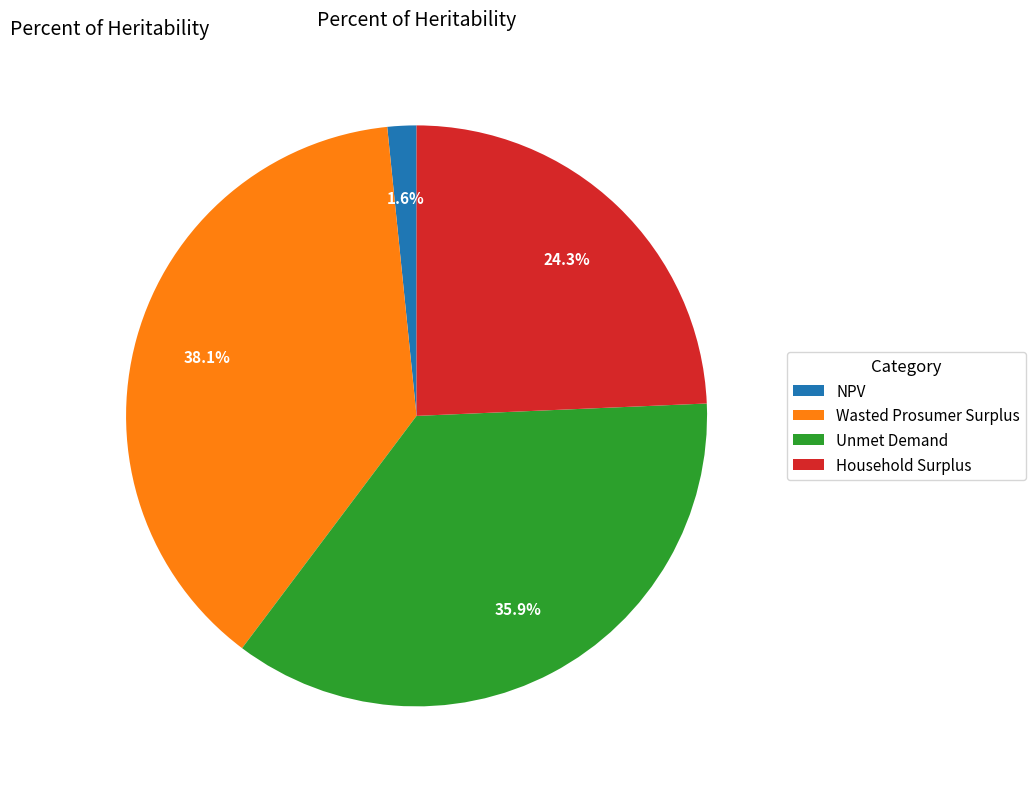

Is it true that Unmet Demand is 36% of the pie?

True